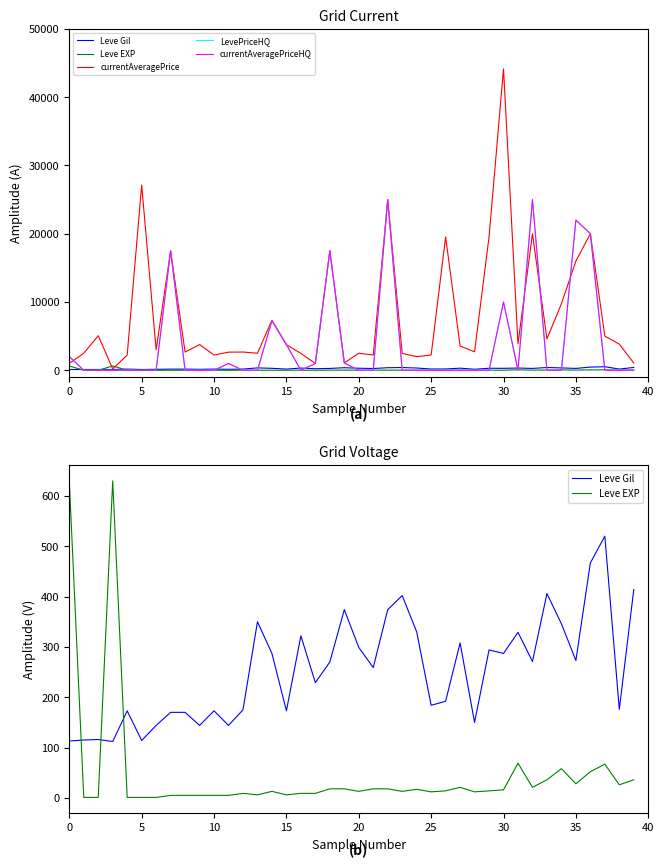

How many interior local peaks does the currentAveragePriceHQ series have?

9